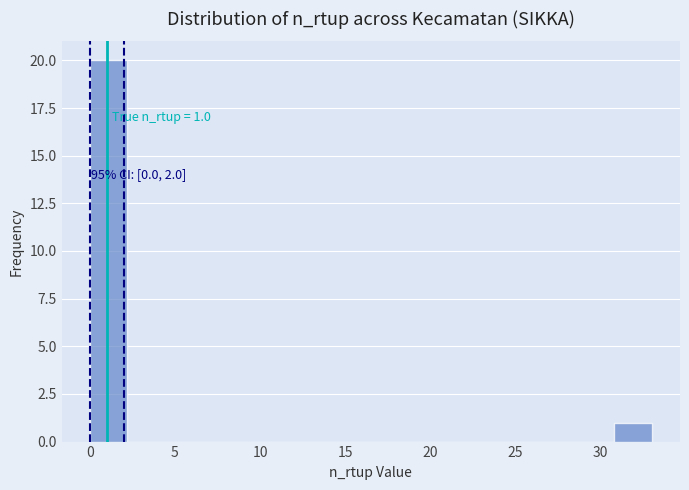

Which range on the x-axis has the tallest bar?

0.0 to 2.2